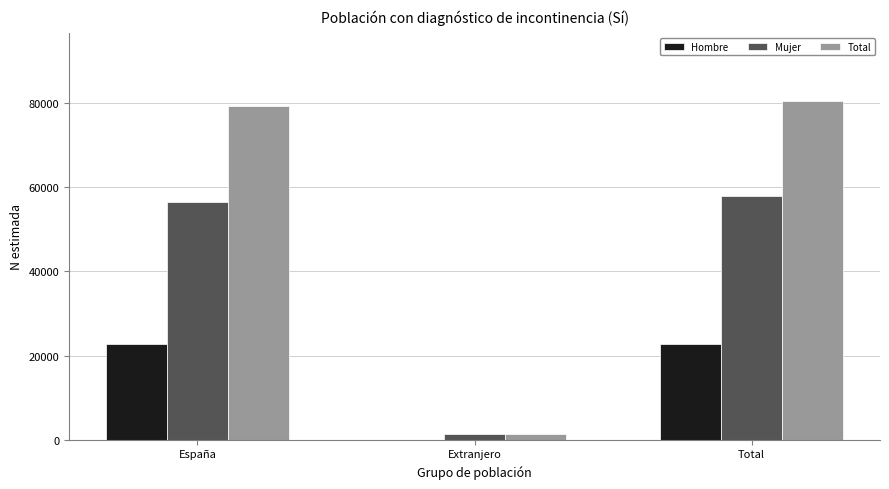

Which series changed the most between Extranjero and Total?

Total